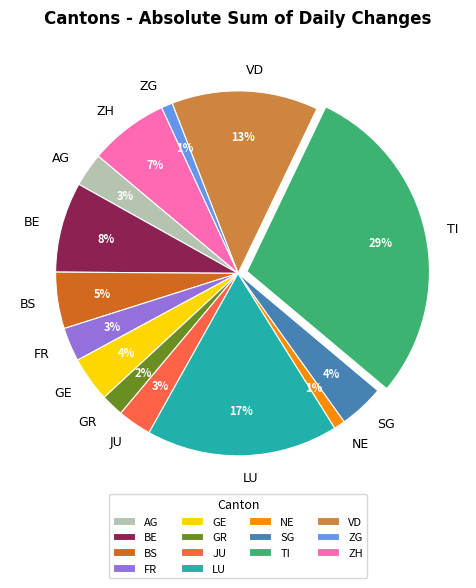

To the nearest percent, what is the difference between the SG and JU slice percentages?

1%